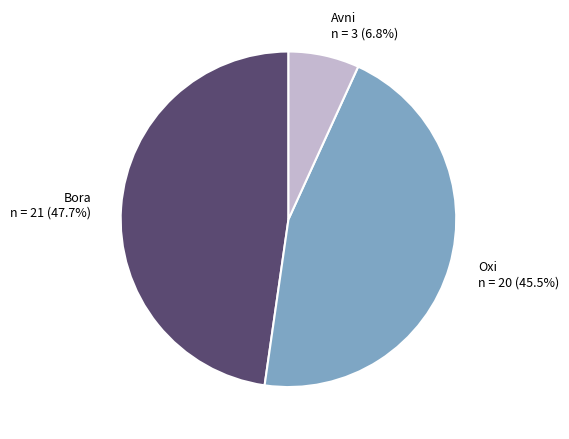

To the nearest percent, what percentage of the pie is Avni?

7%